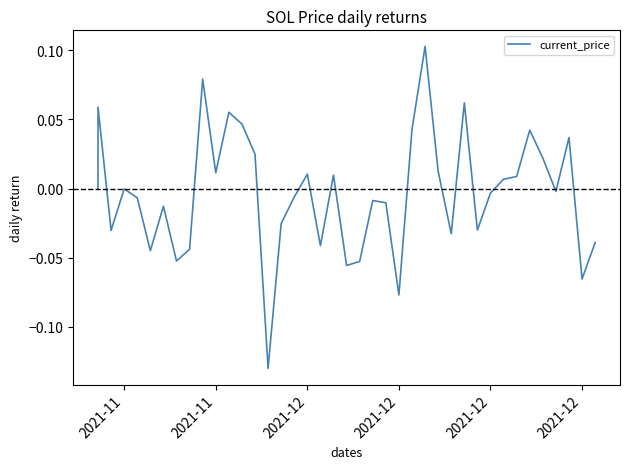

At which category does the data reach its first local peak?

2021-11